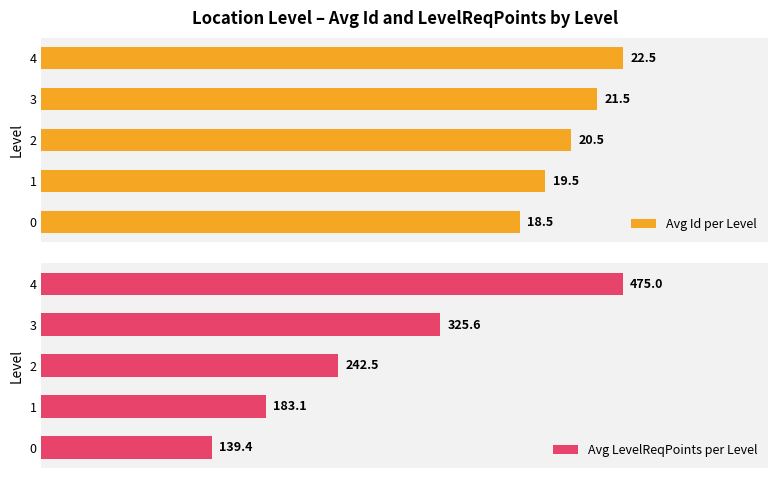

What is the average value of the Avg Id per Level series?

20.5